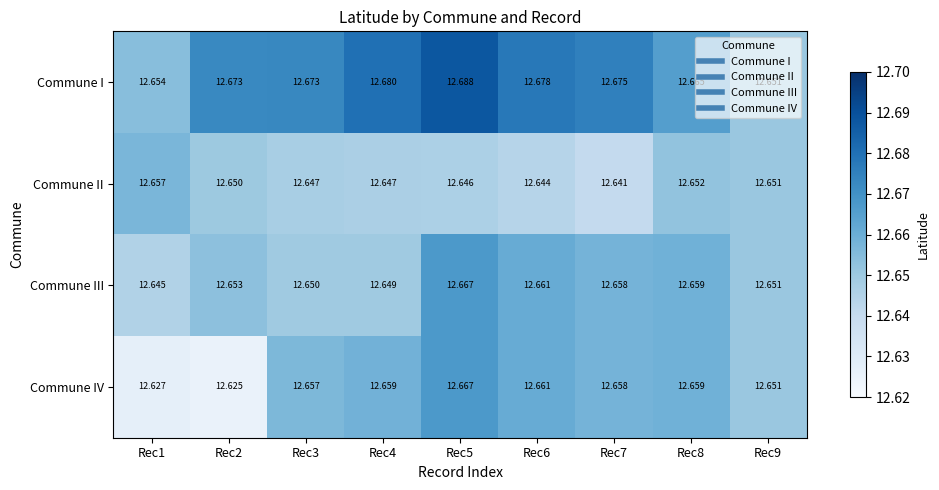

Which series changed the most between Rec2 and Rec6?

Commune IV